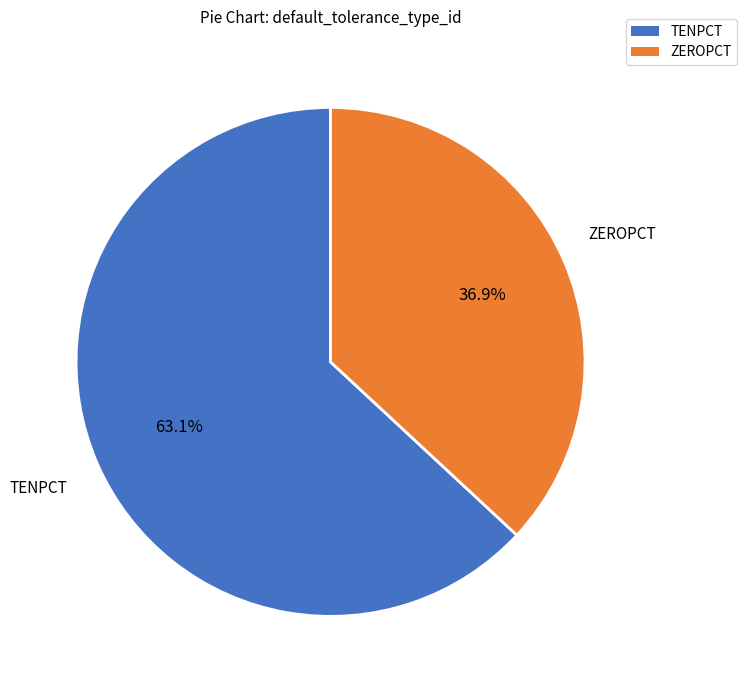

What portion of the pie excludes ZEROPCT?

63.1%